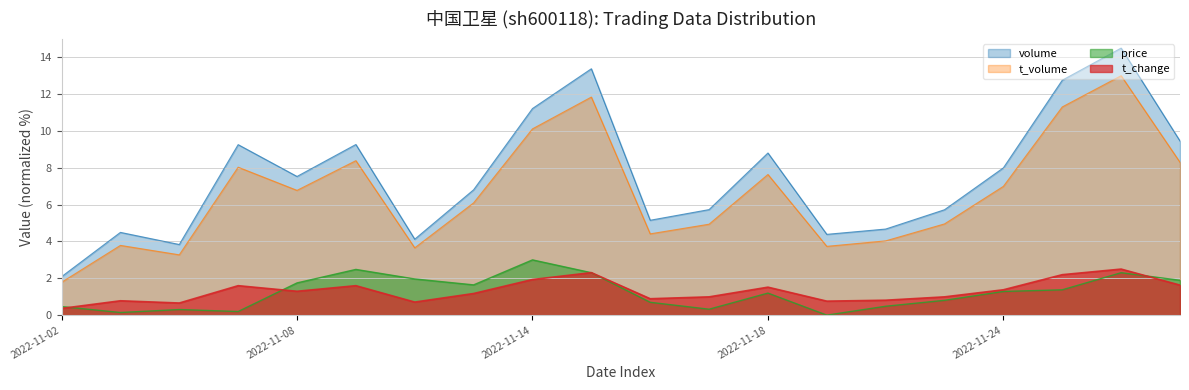

True or false: volume and price intersect in this chart.

False